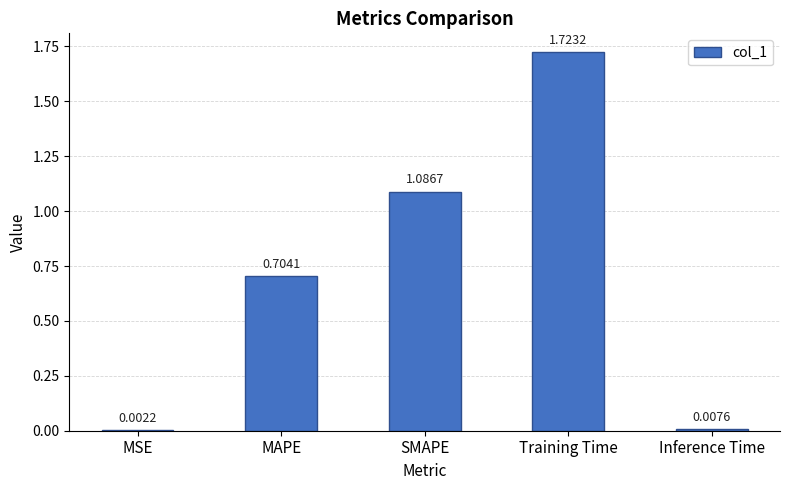

What is the change in value from MSE to Training Time?

+1.7